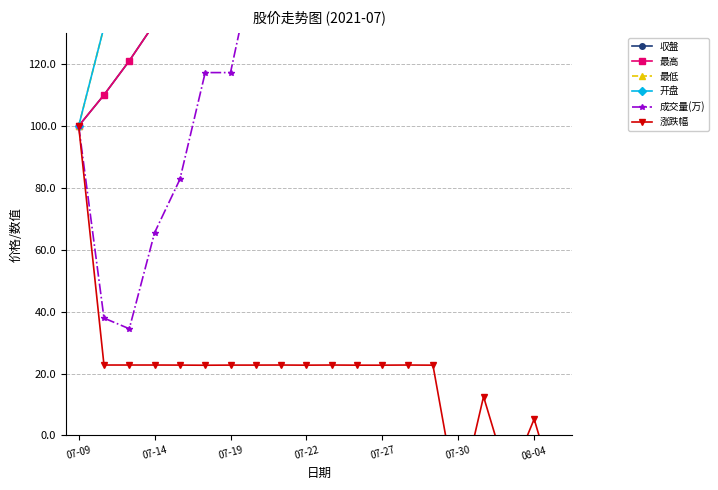

Is it true that 涨跌幅 equals 13.2 at 14?

False